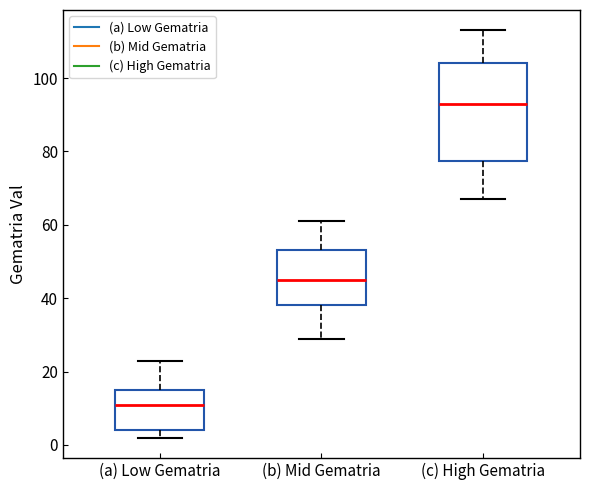

Comparing the boxes themselves (not the whiskers), which one is the tallest?

(c) High Gematria